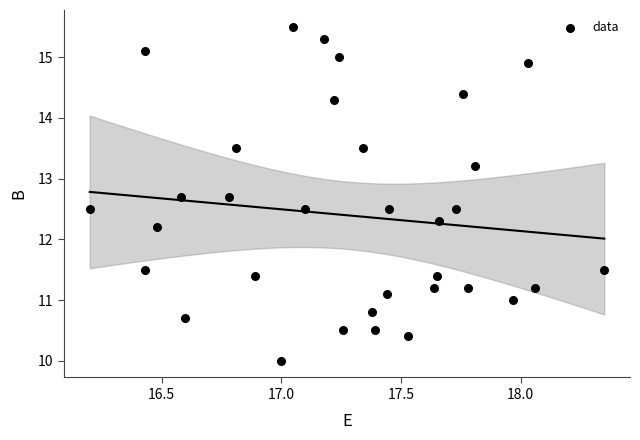

What Y value in the scatter plot is closest to 12?

12.2